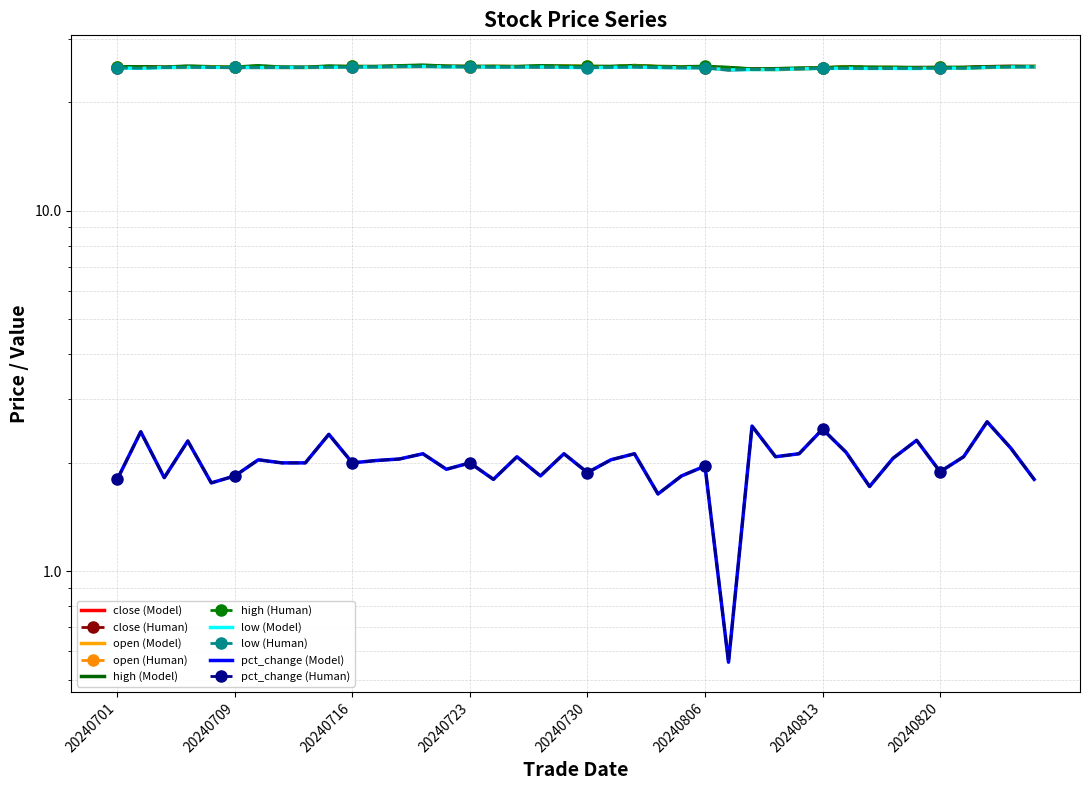

How many values in the high series exceed 25?

31